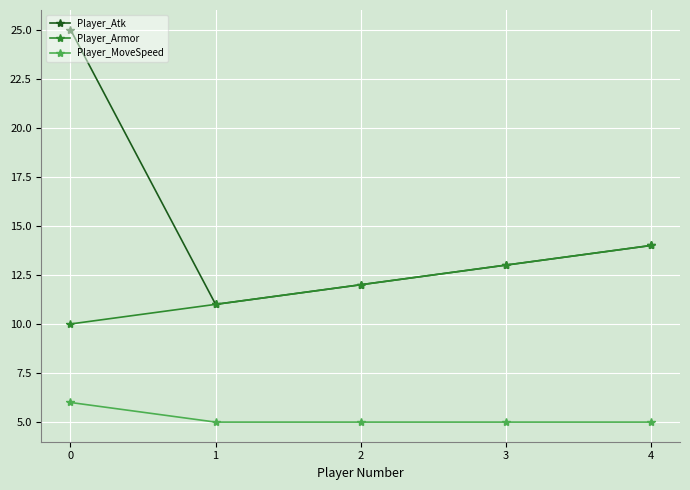

Is the value of Player_Atk at 2 greater than the value of Player_Armor at 4?

No